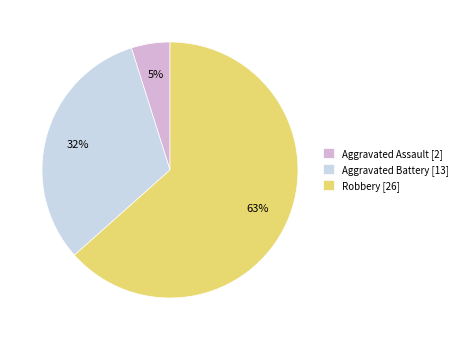

Does any single category account for the majority?

Yes